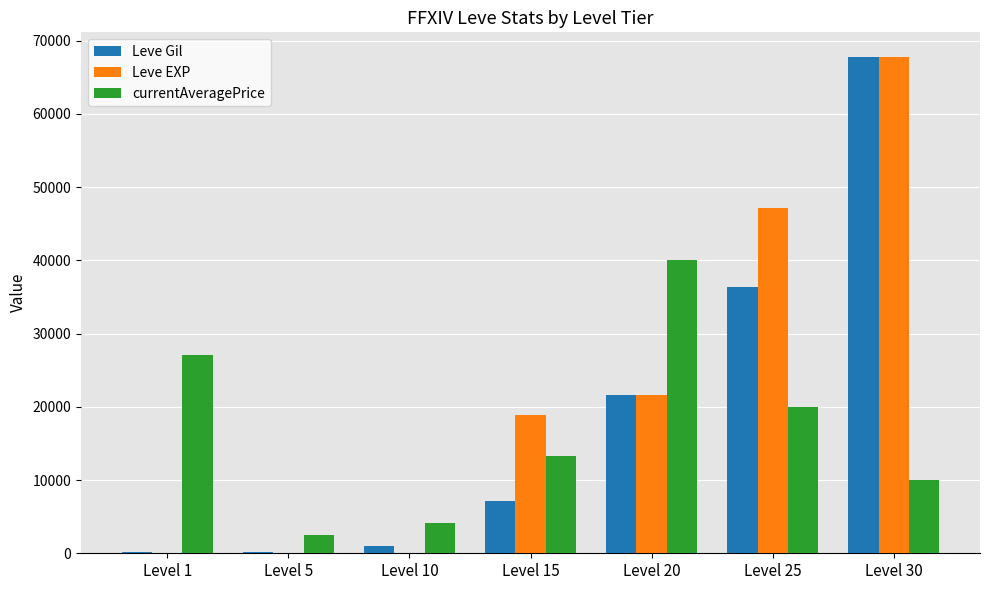

Between Level 1 and Level 5, which series saw the biggest shift?

currentAveragePrice